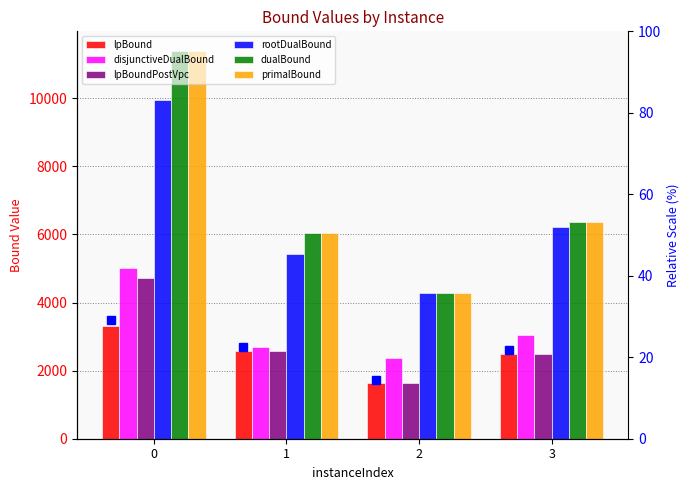

Which has a higher value, 1 or 3?

1